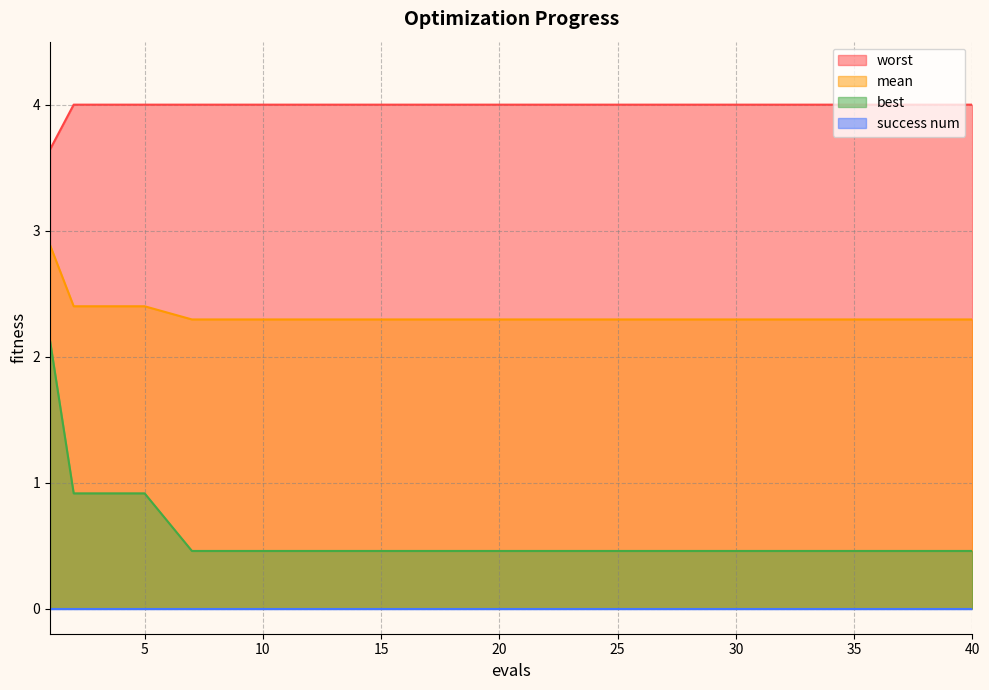

True or false: mean and best intersect in this chart.

False